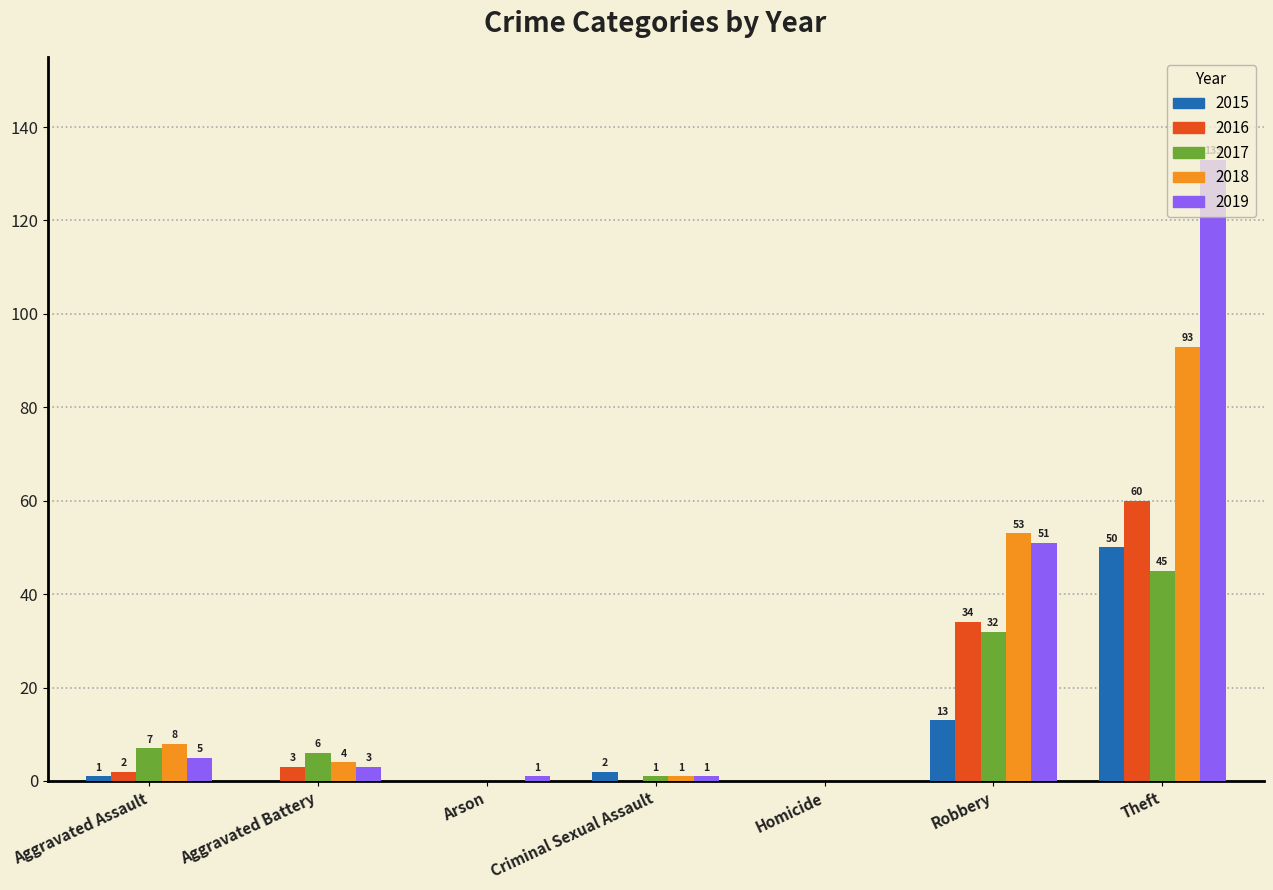

At which category is the sum across all series the highest?

Theft